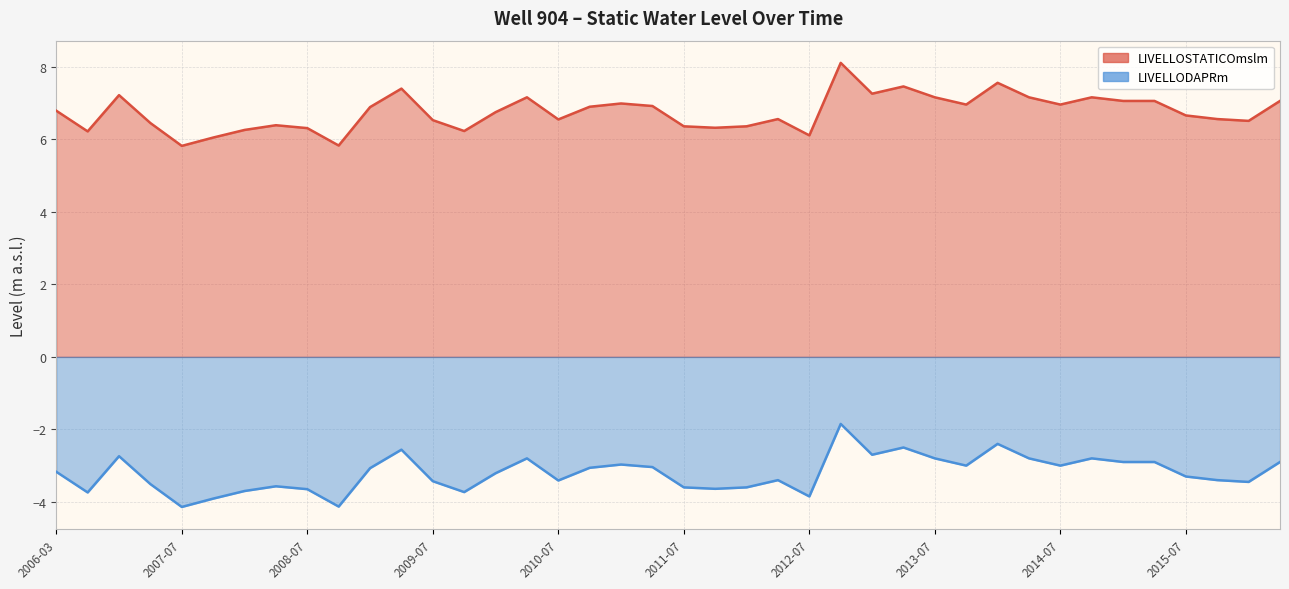

Between 2006-03 and 2008-05, which series saw the biggest shift?

LIVELLOSTATICOmslm